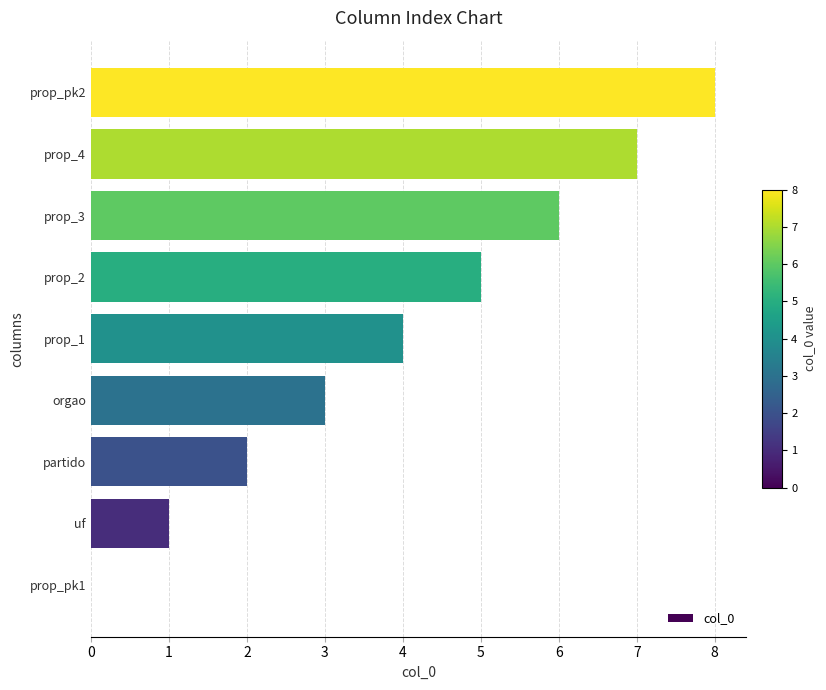

What is the sum of all values?

36